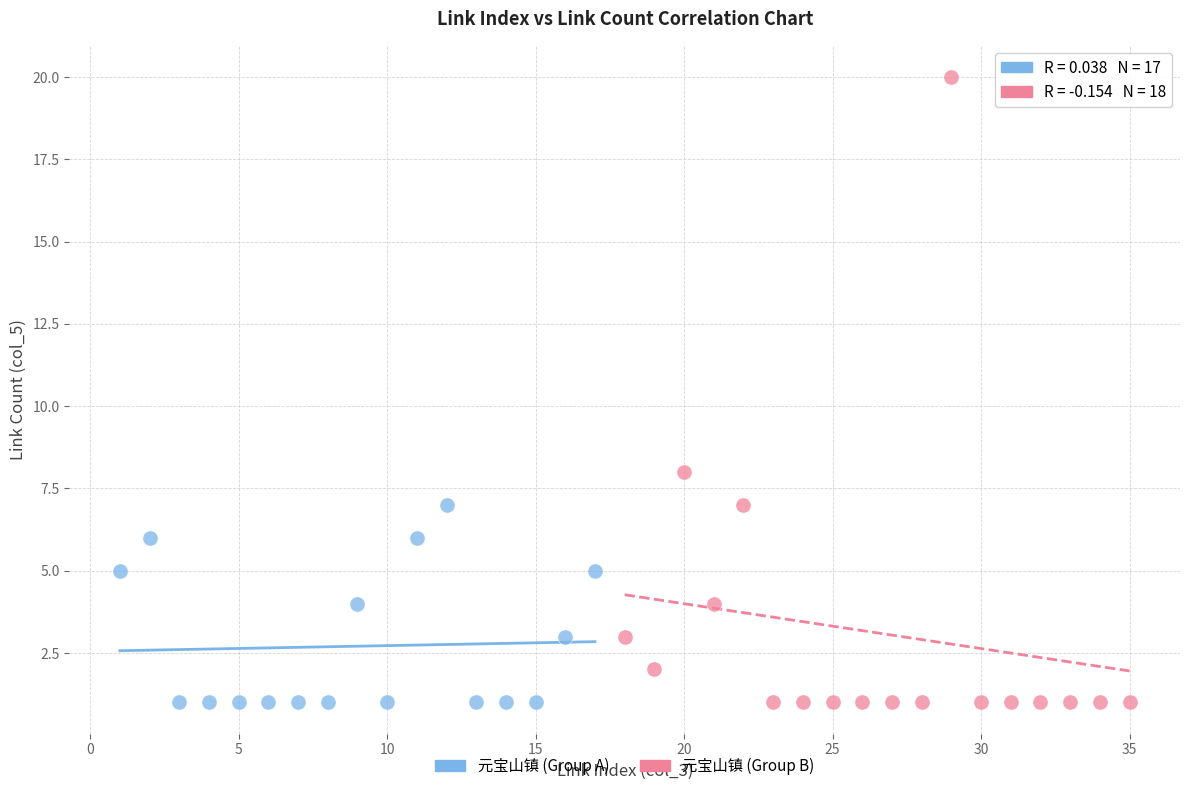

Which series reaches the maximum Y coordinate?

元宝山镇 (Group B)